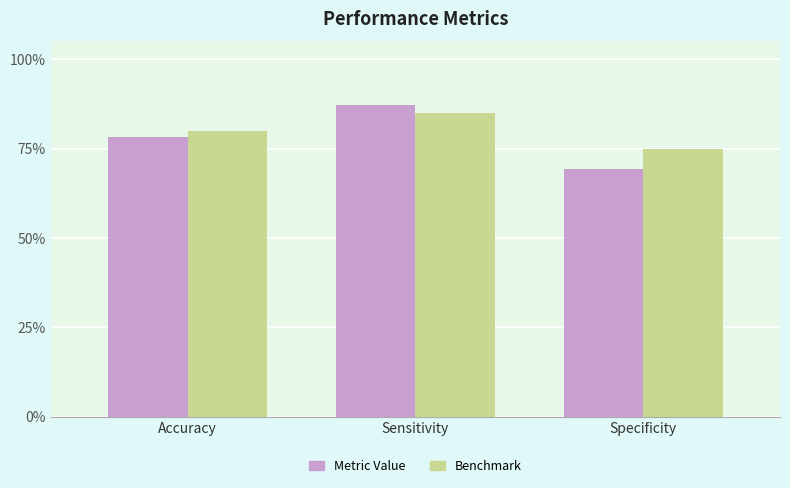

The value of Benchmark at Specificity is 0.8. True or false?

True